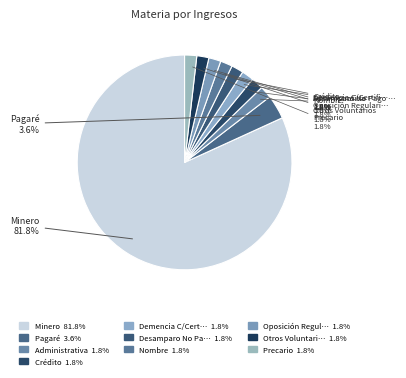

How many segments does this pie chart have?

10